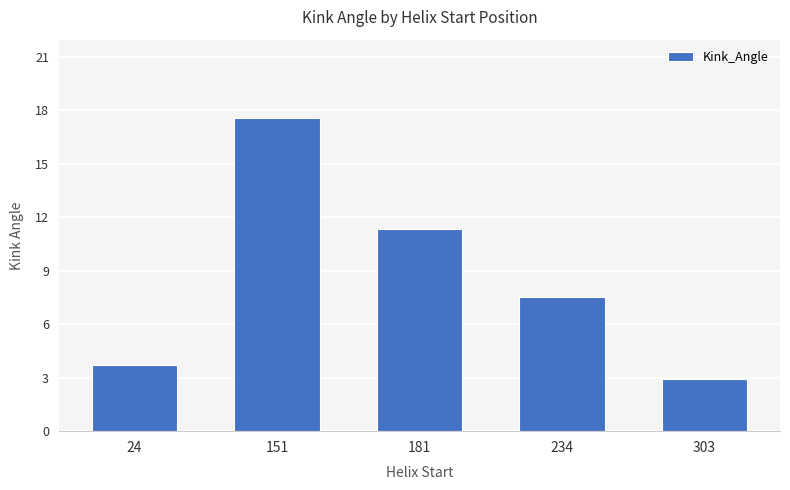

What is the greatest value displayed?

17.6